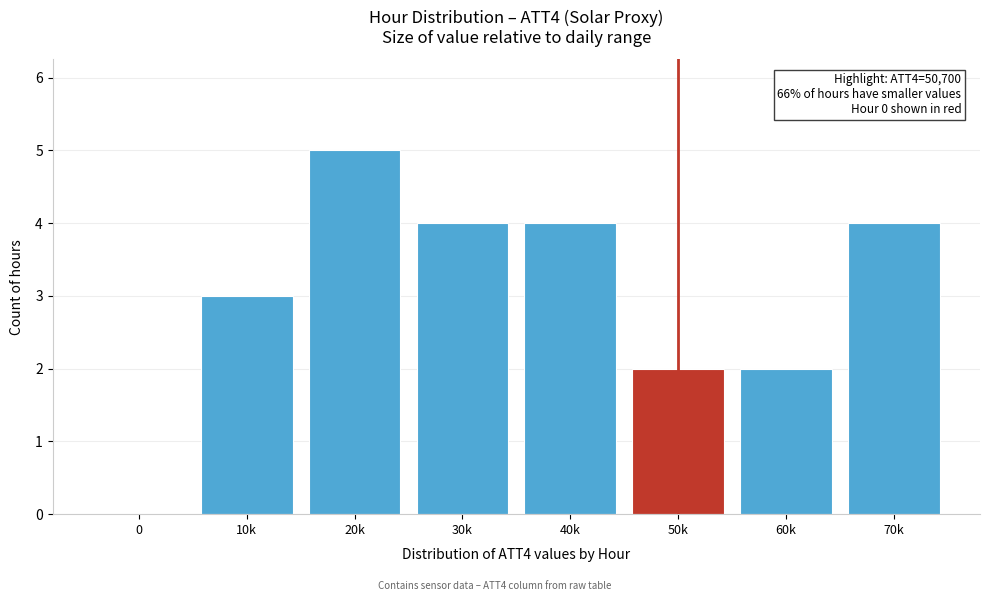

Reading left to right, transcribe all the data shown in this chart.

0=0	10k=3	20k=5	30k=4	40k=4	50k=2	60k=2	70k=4